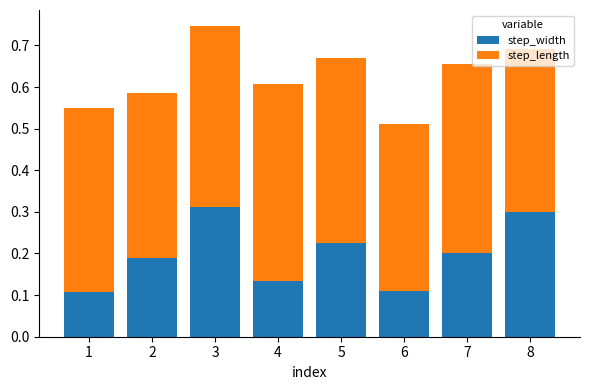

Count the step_width values in the range 0 to 1.

8